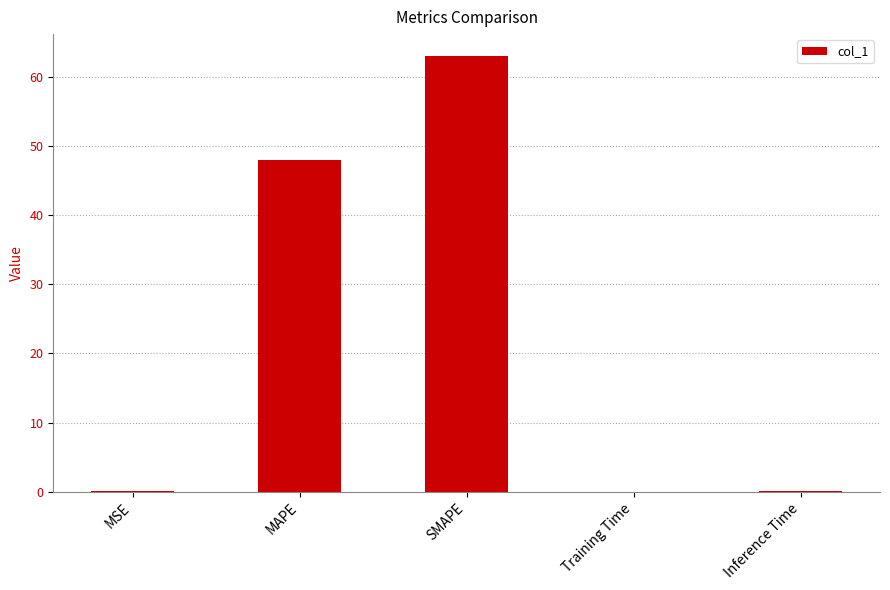

Is it true that the value at MSE is 0.0?

True